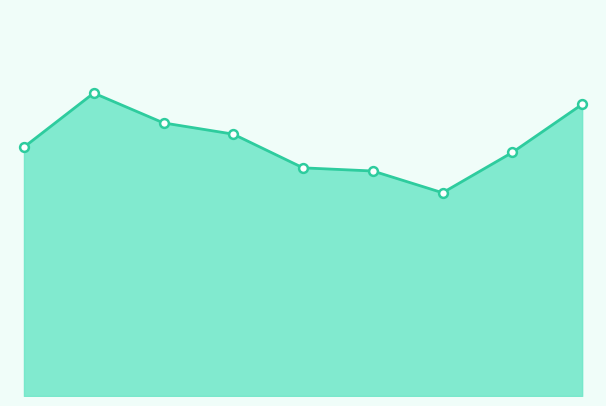

How many lines are shown in the chart?

1